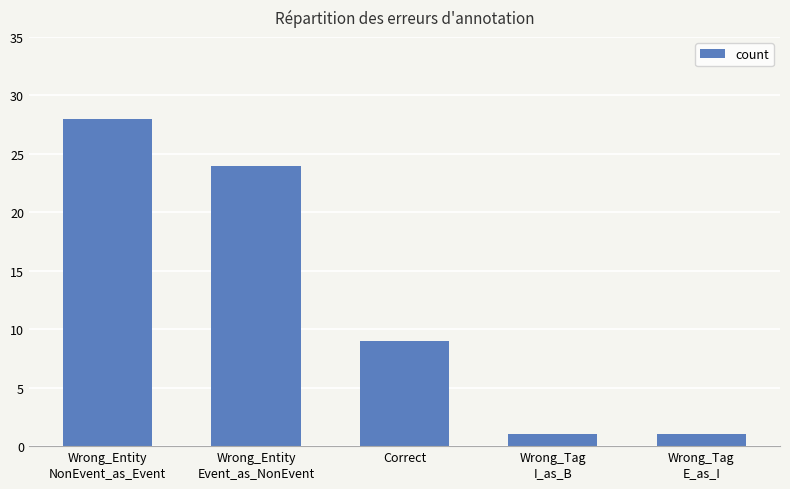

What is the minimum value shown in the chart?

1